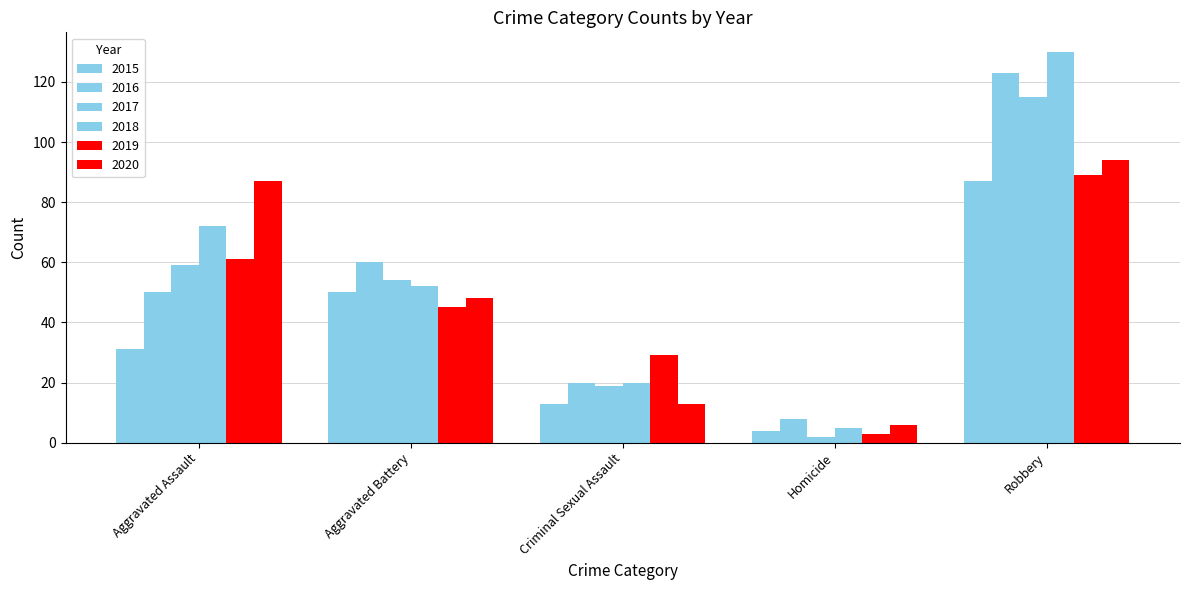

The 2020 series shows 9 at Homicide. True or false?

False